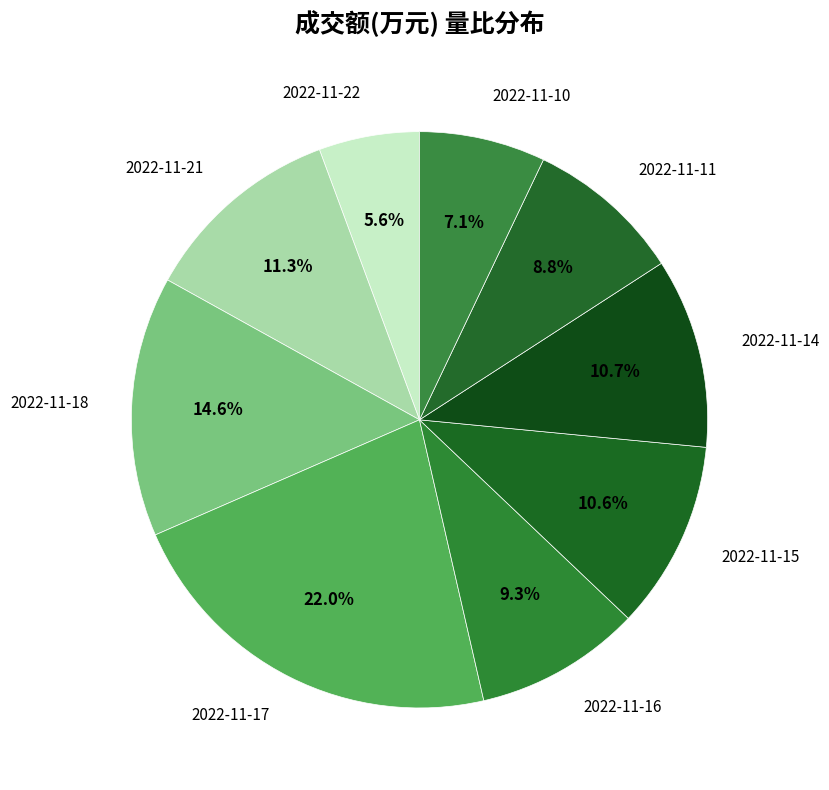

To the nearest percent, what portion does 2022-11-14 represent?

11%